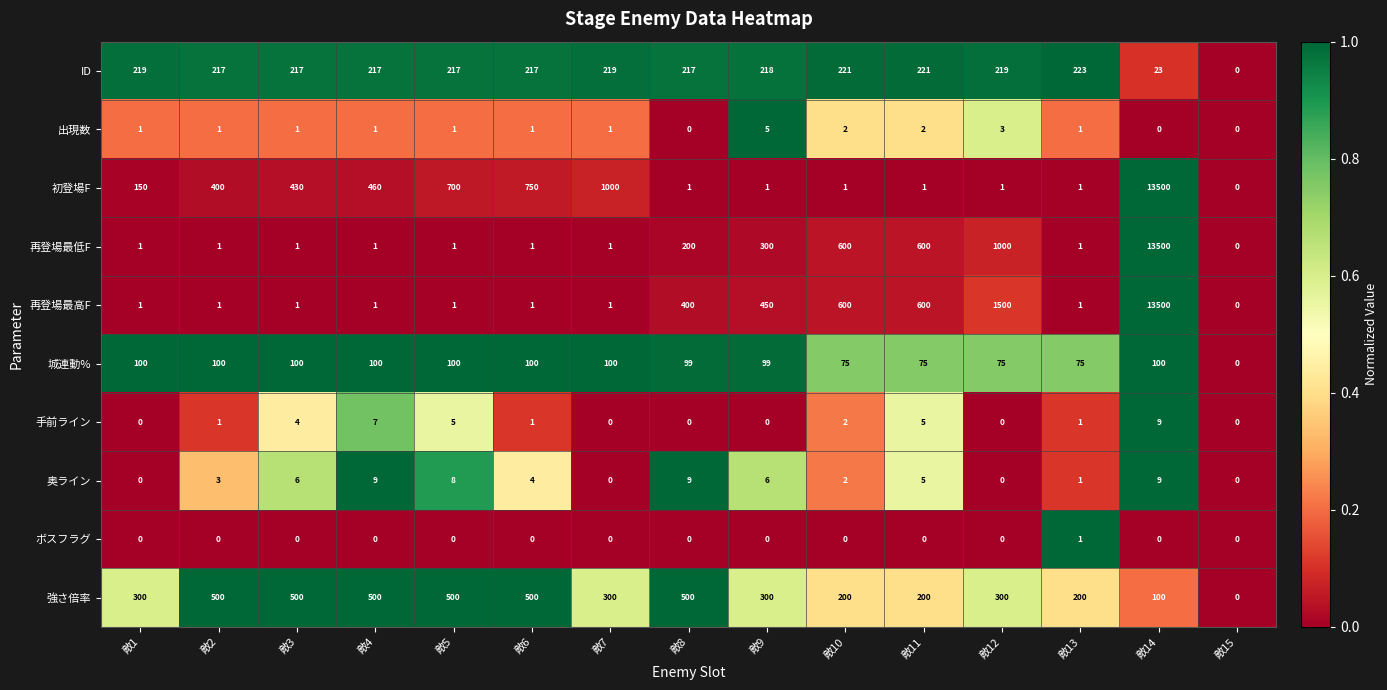

The 再登場最低F series shows 382 at 敵11. True or false?

False